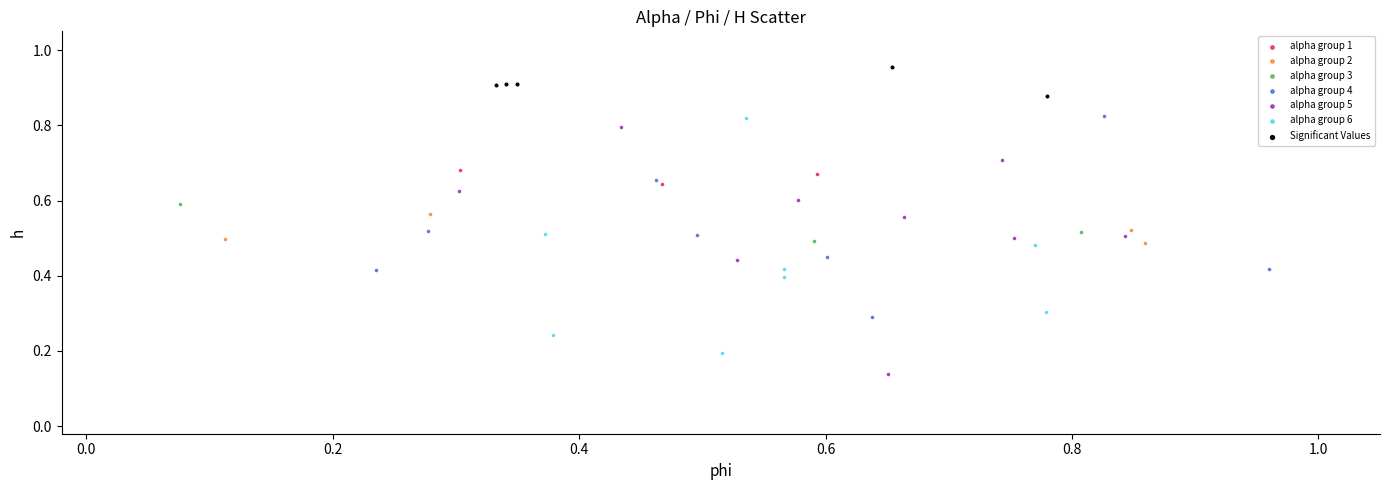

Which series has the widest spread of Y values?

alpha group 5